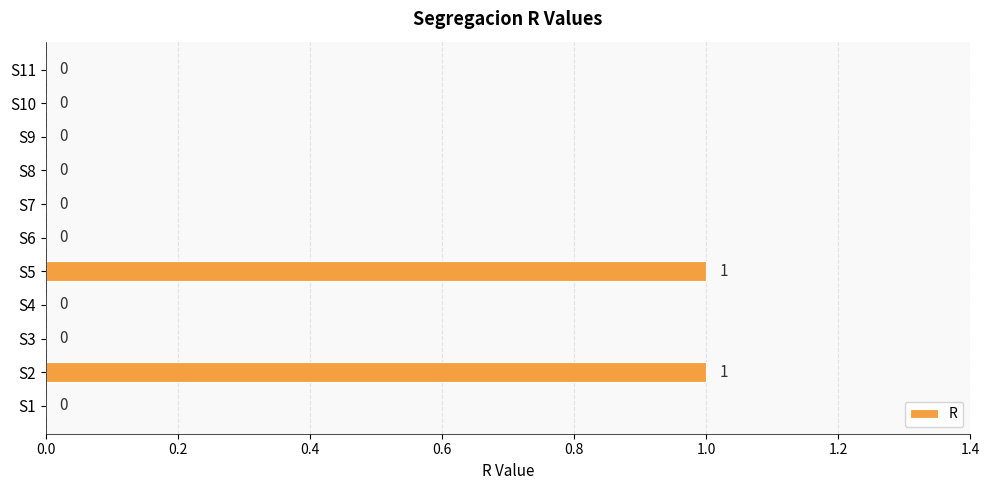

Which has a higher value, S3 or S5?

S5